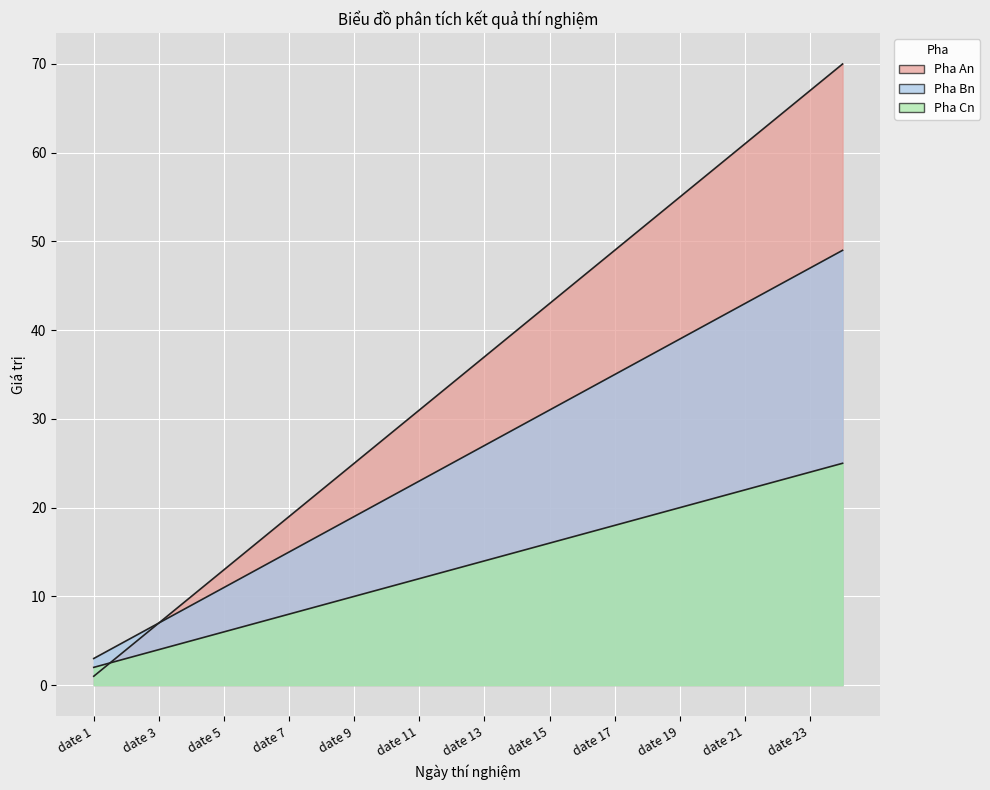

List the series in order of their peak value, lowest first.

Pha Cn, Pha Bn, Pha An